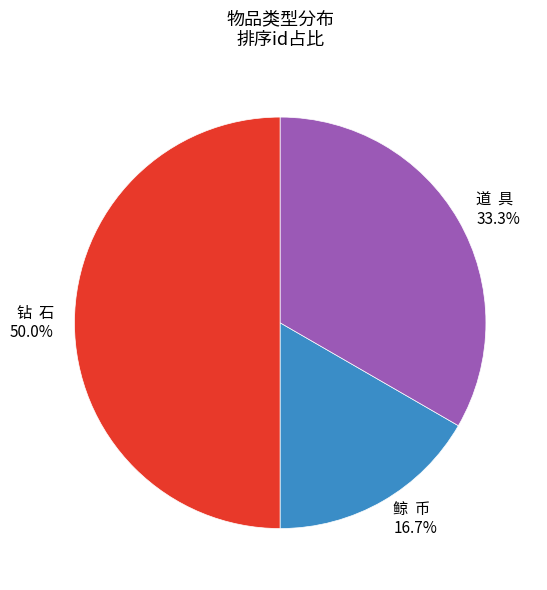

Between 鲸 币 and 道 具, which is larger?

道 具